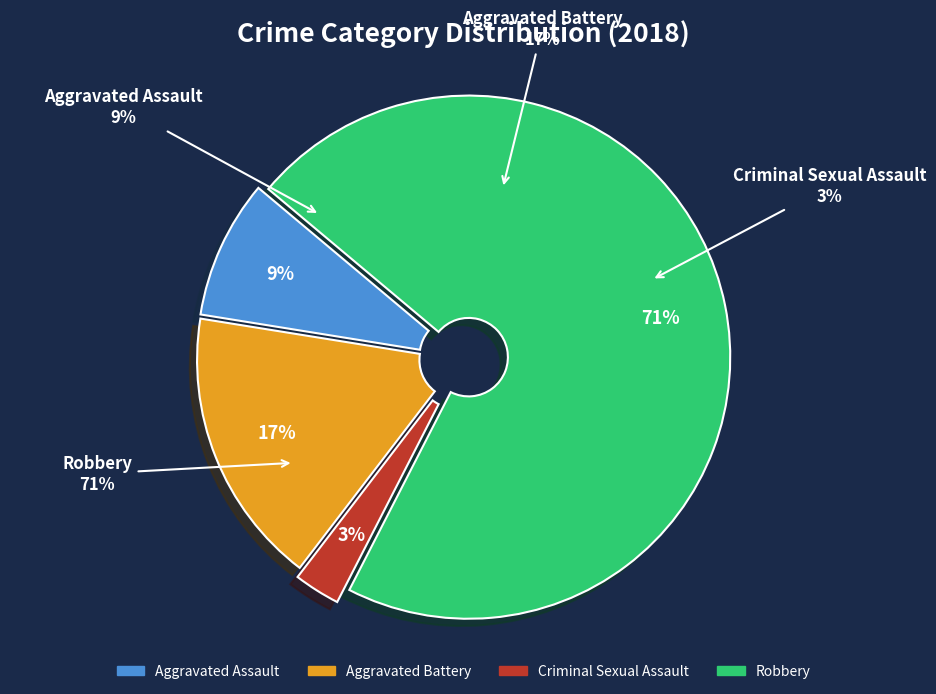

To the nearest percent, what portion does Aggravated Battery represent?

17%